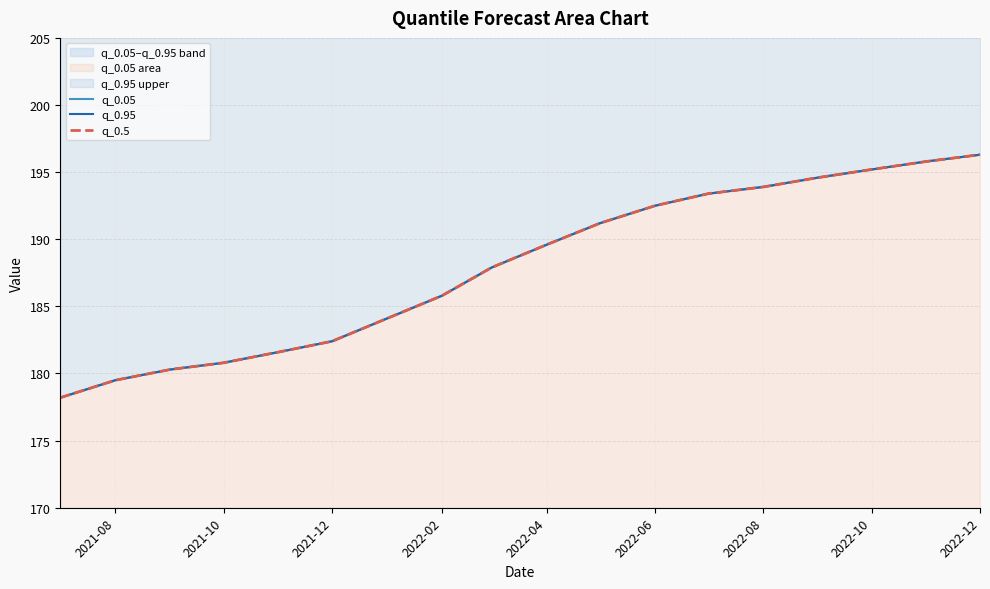

Between 2021-08 and 2022-12, which series saw the biggest shift?

q_0.05